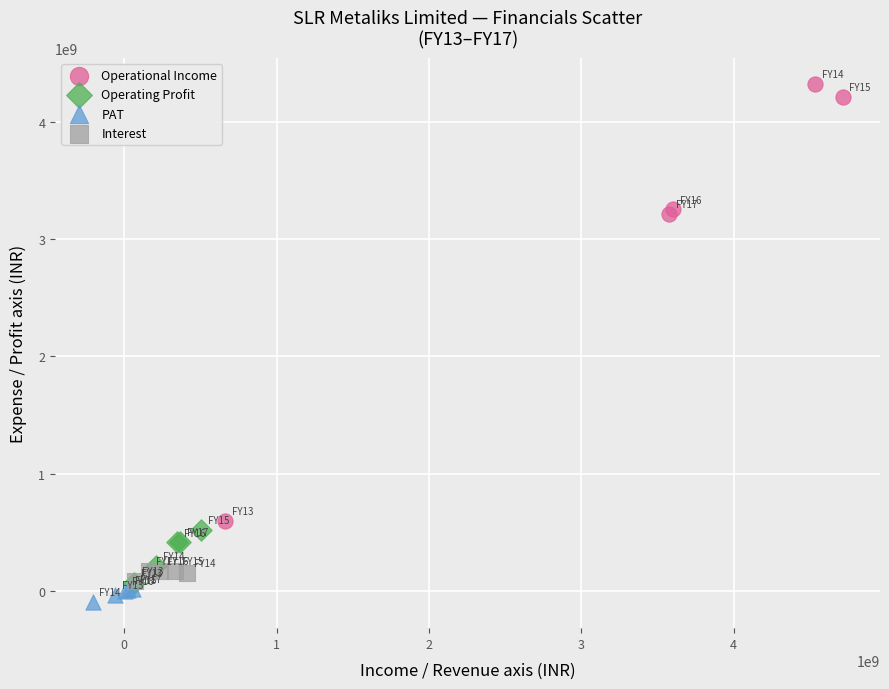

Which series contains the highest Y value?

Operational Income